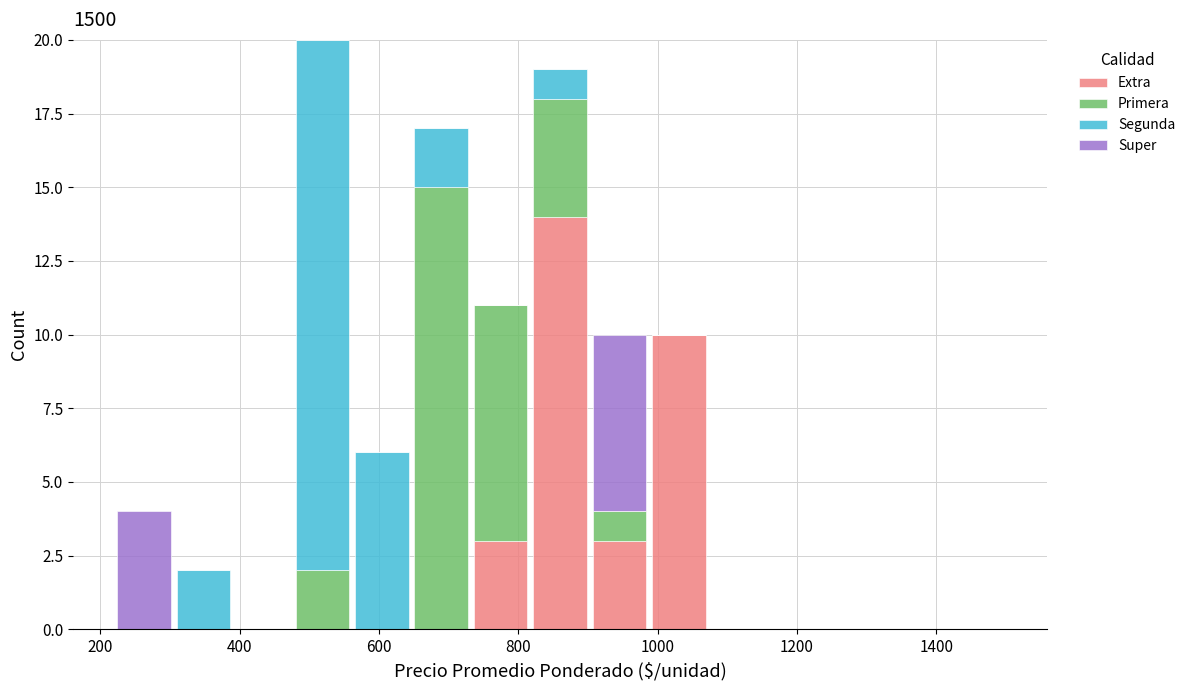

Reading left to right, transcribe this chart: for each stacked bar, give the range it covers on the x-axis and its total height. Neither the bar edges nor the heights are printed on the chart, so give them approximately, as read against the axes.

220 to 300: 4
300 to 400: 2
400 to 480: 0
480 to 560: 20
560 to 640: 6
640 to 740: 17
740 to 820: 11
820 to 900: 19
900 to 980: 10
980 to 1080: 10
1080 to 1160: 0
1160 to 1240: 0
1240 to 1320: 0
1320 to 1420: 0
1420 to 1500: 0